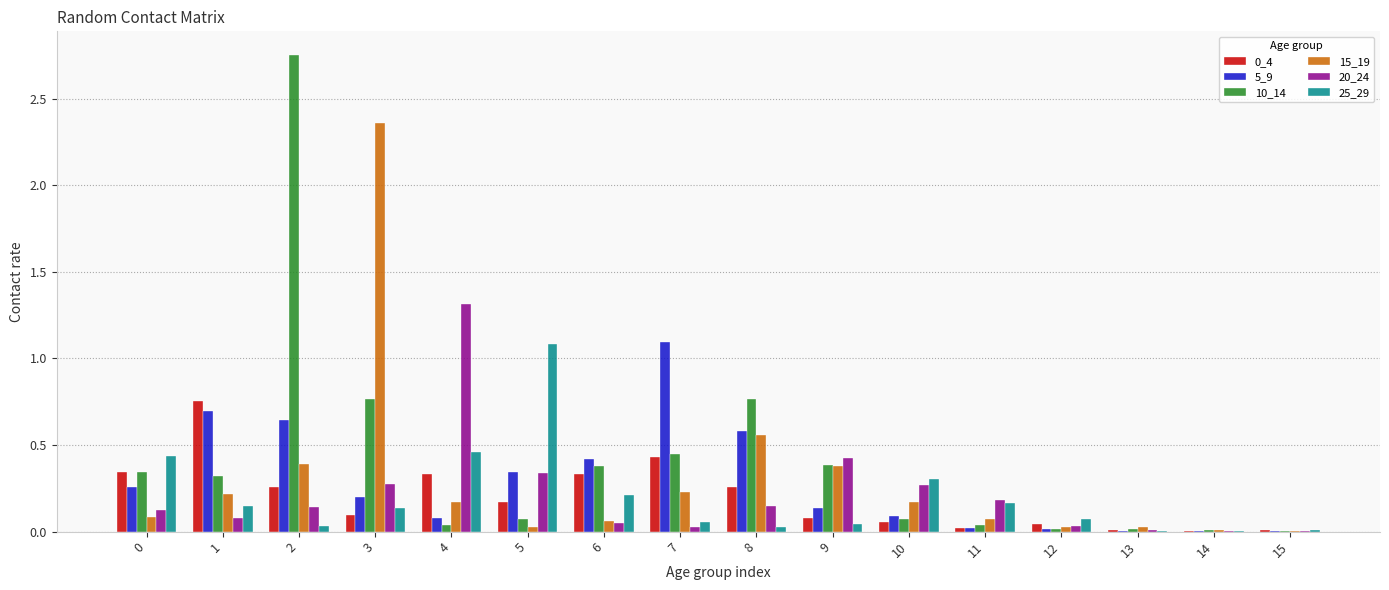

Which series changed the most between 2 and 15?

10_14